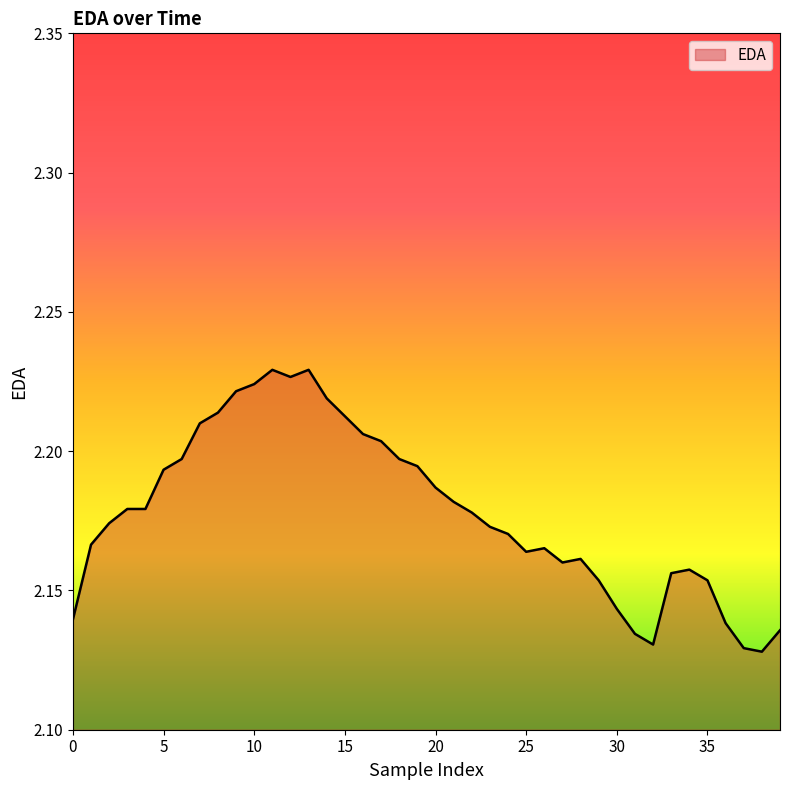

Is this an area chart (filled region under the line)?

Yes